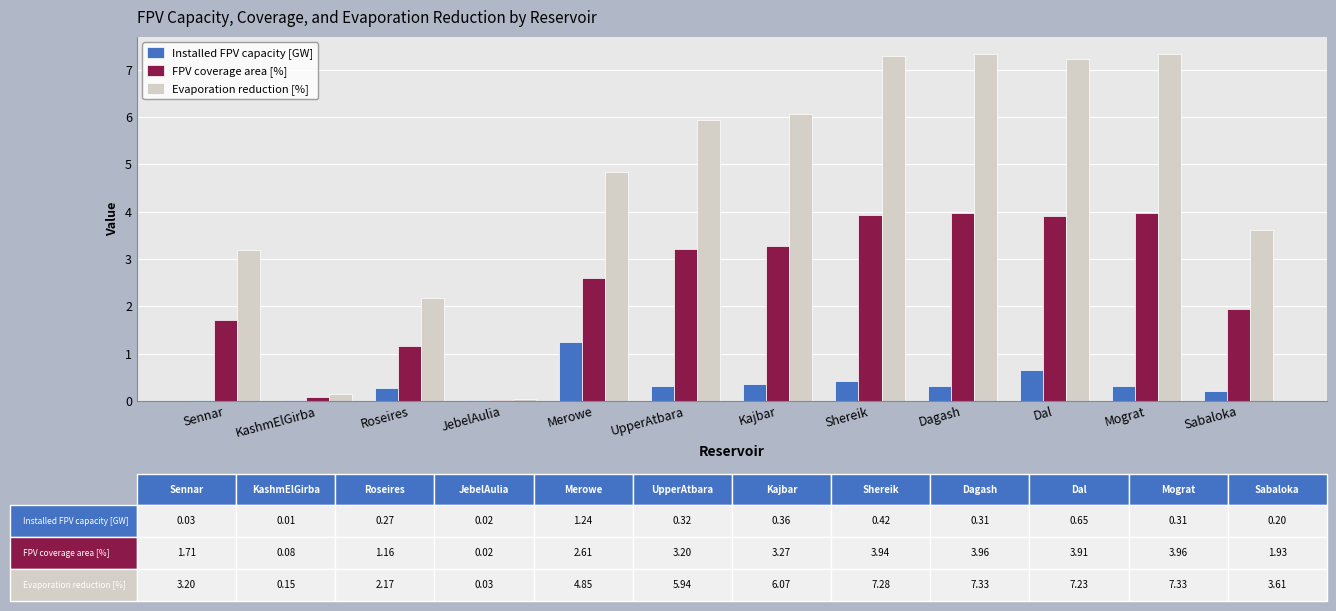

What is the average value of the FPV coverage area [%] series?

2.5